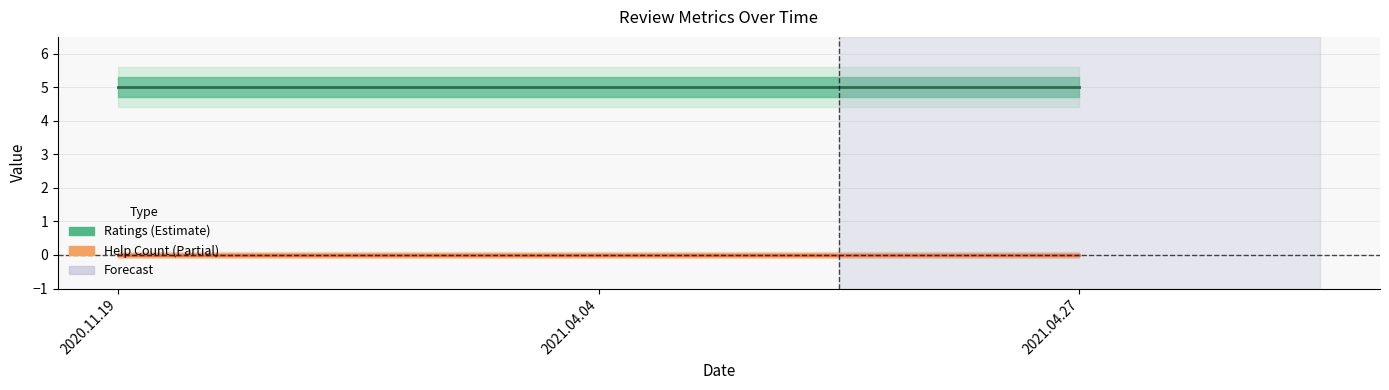

Which category has the highest value in the ratings series?

2020.11.19